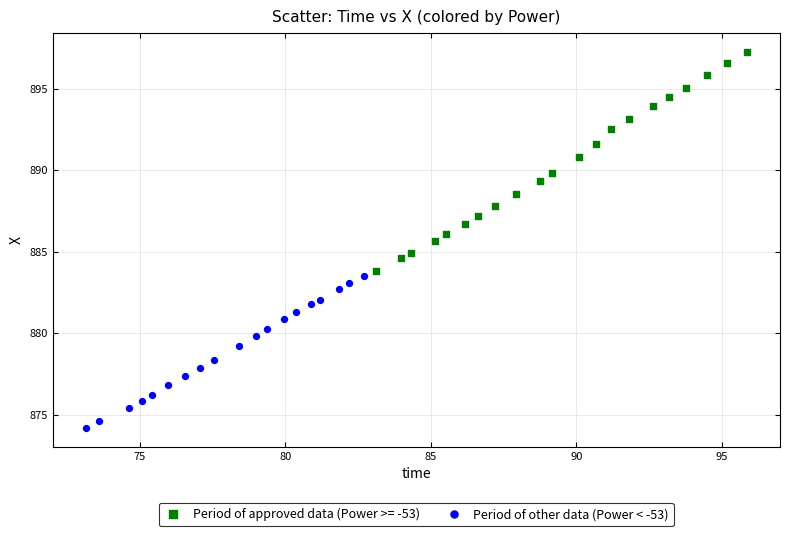

Which series has the largest Y range (max minus min)?

Period of approved data (Power >= -53)